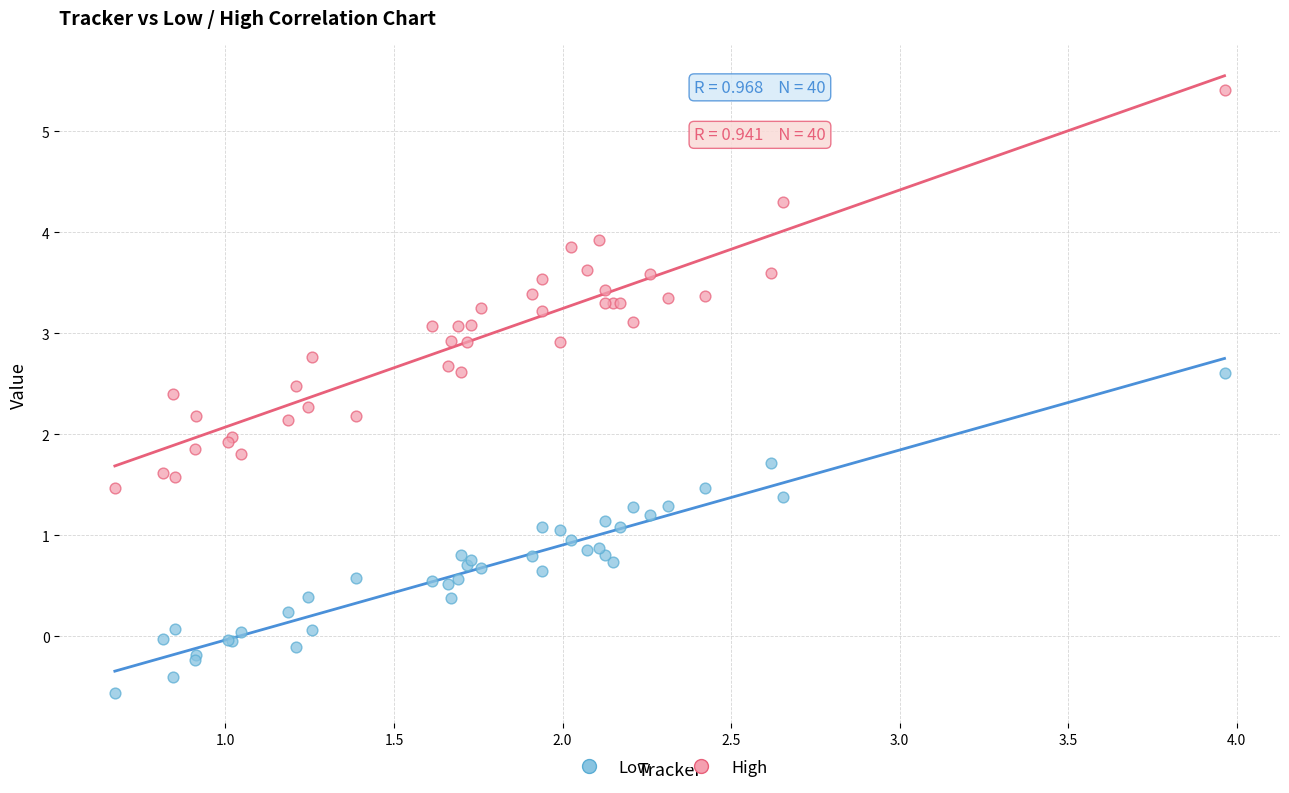

Which series contains the highest Y value?

High